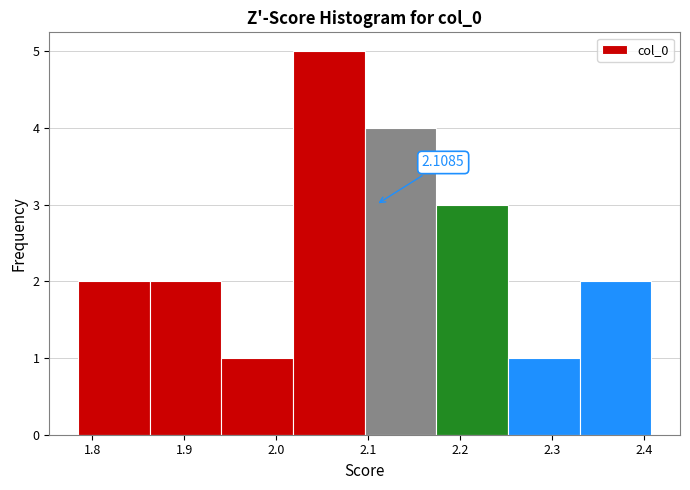

Over which range of the x-axis is the bar tallest?

2.02 to 2.10